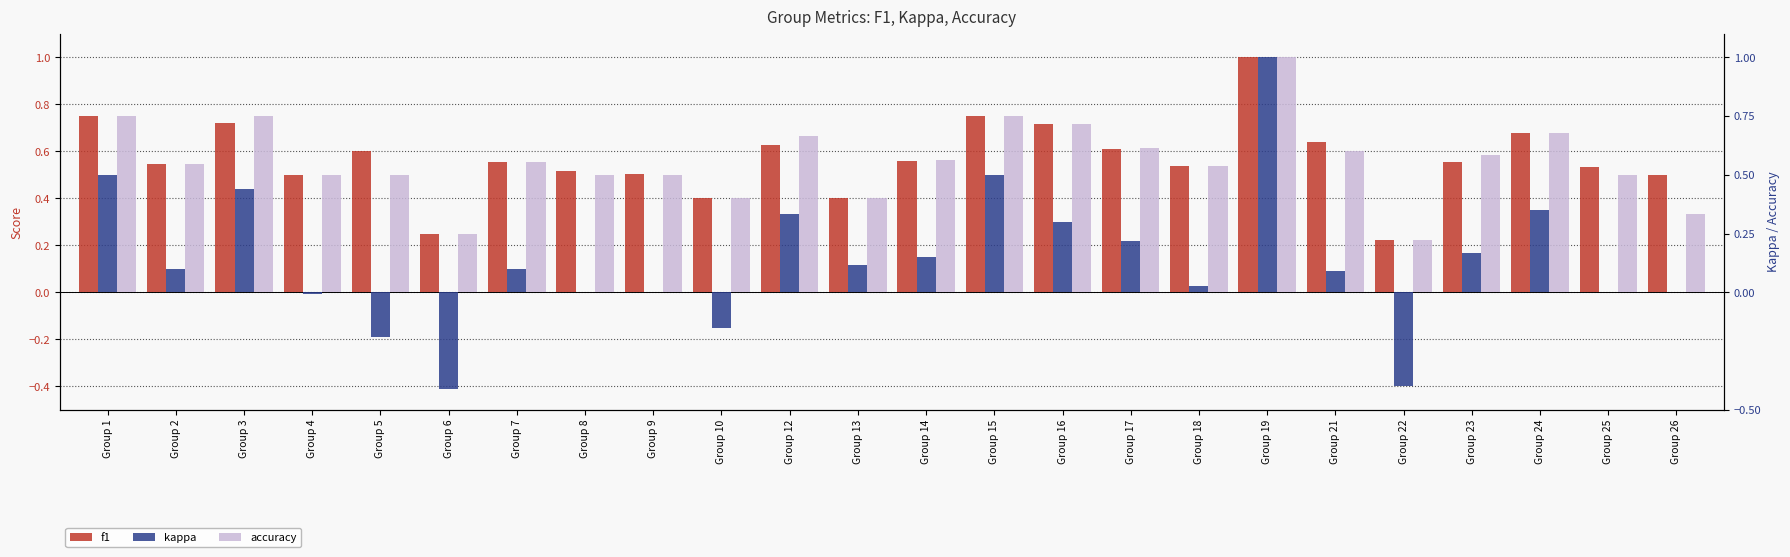

How many data points in kappa are above 0?

15